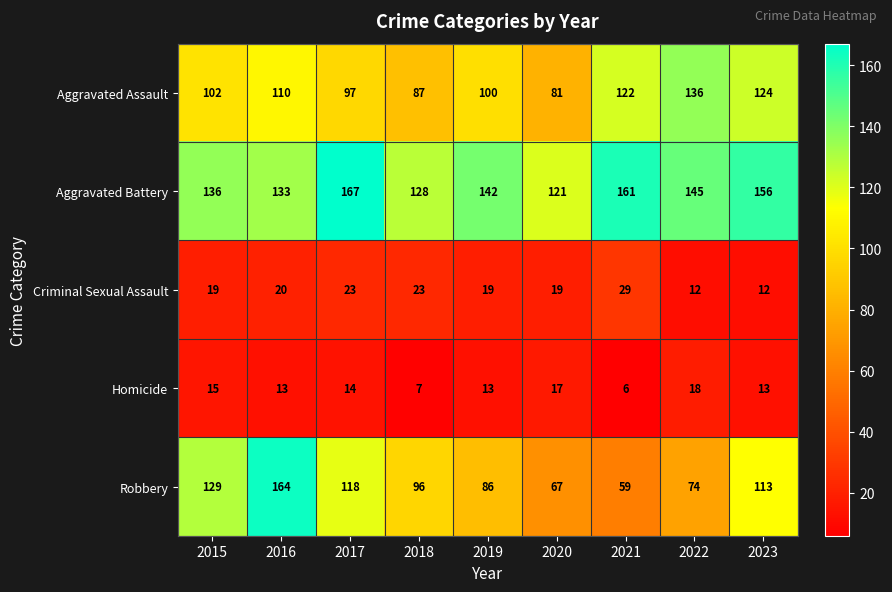

At 2016, list the series in order from smallest to largest.

Homicide, Criminal Sexual Assault, Aggravated Assault, Aggravated Battery, Robbery